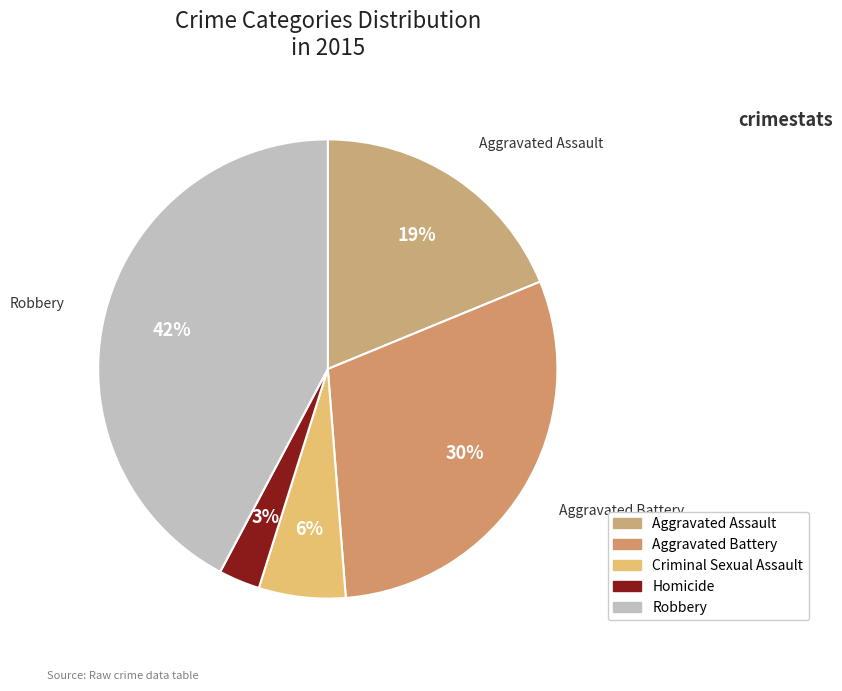

To the nearest percent, what percentage of the pie is Robbery?

42%